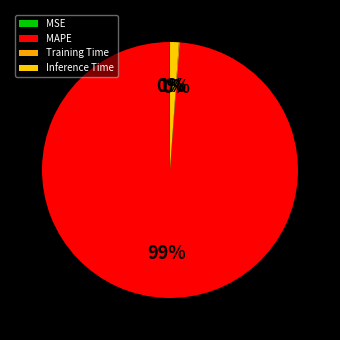

Which has a higher value, Inference Time or MSE?

Inference Time